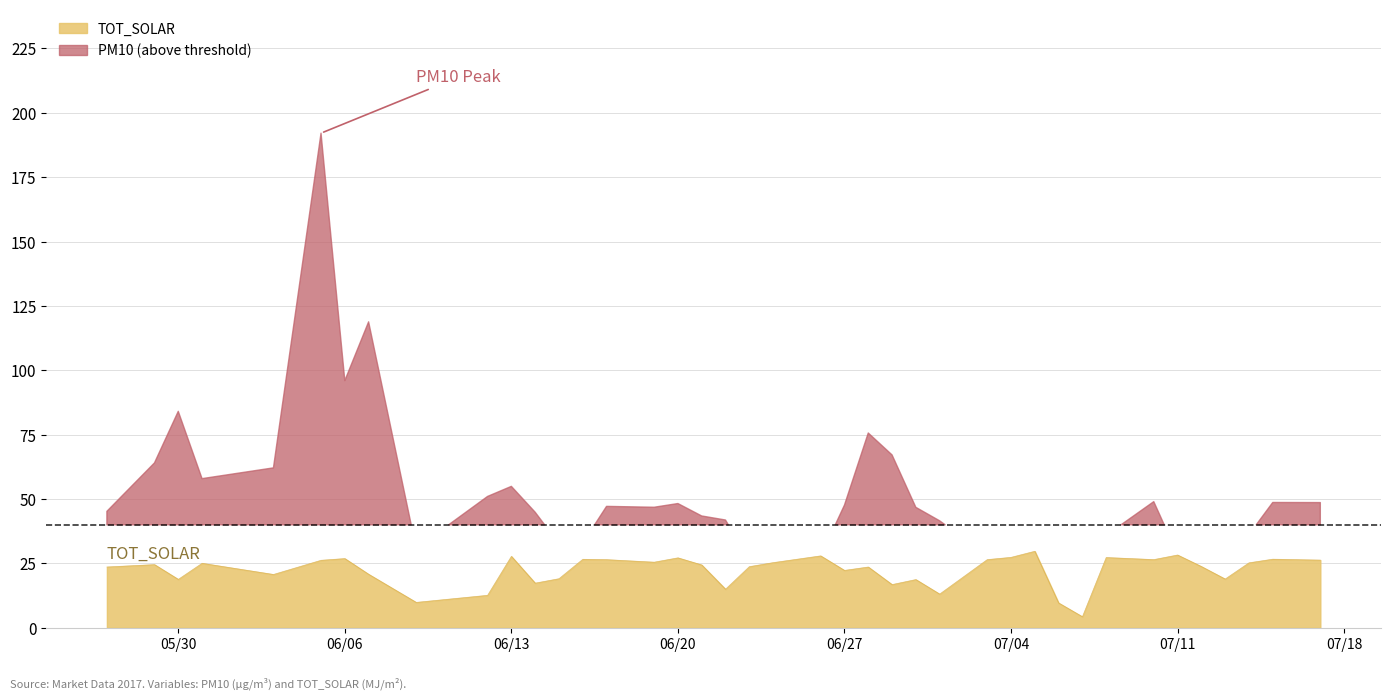

What is the difference between the values at 2017-06-26 and 2017-06-09?

18.1